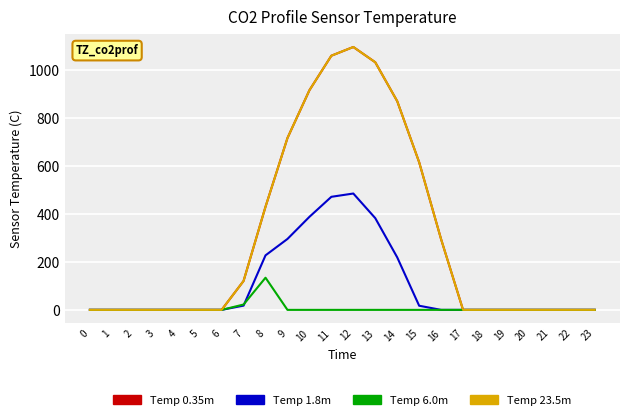

Reading left to right, transcribe all the data shown in this chart.

Temp 0.35m: 0.0	0.0	0.0	0.0	0.0	0.0	0.0	120.6	430.3	716.9	916.2	1060.3	1096.7	1032.9	870.6	615.9	294.5	0.0	0.0	0.0	0.0	0.0	0.0	0.0
Temp 1.8m: 0.0	0.0	0.0	0.0	0.0	0.0	0.0	17.7	227.5	295.9	388.1	471.7	485.4	382.7	219.2	17.3	0.0	0.0	0.0	0.0	0.0	0.0	0.0	0.0
Temp 6.0m: 0.0	0.0	0.0	0.0	0.0	0.0	0.0	22.3	134.2	0.0	0.0	0.0	0.0	0.0	0.0	0.0	0.0	0.0	0.0	0.0	0.0	0.0	0.0	0.0
Temp 23.5m: 0.0	0.0	0.0	0.0	0.0	0.0	0.0	120.6	430.3	716.9	916.2	1060.3	1096.7	1032.9	870.6	615.9	294.5	0.0	0.0	0.0	0.0	0.0	0.0	0.0